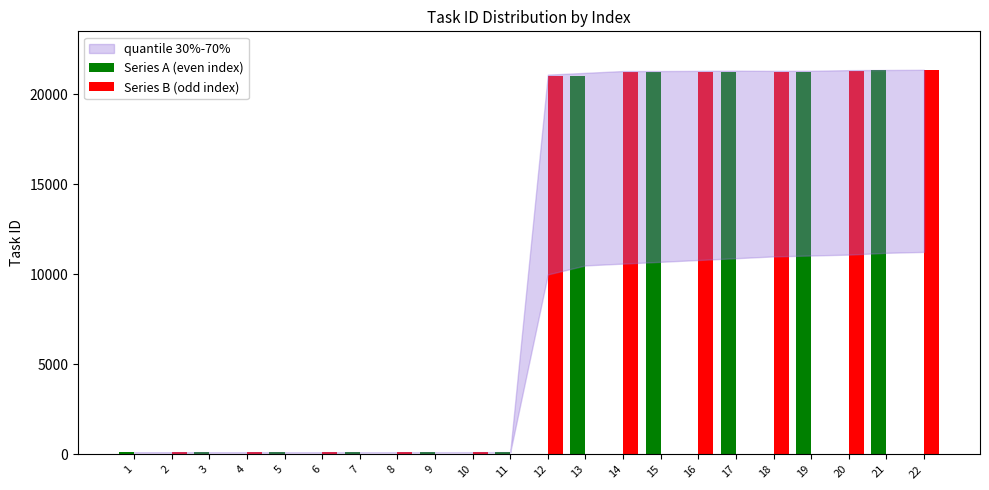

What is the maximum value shown in the chart?

21341